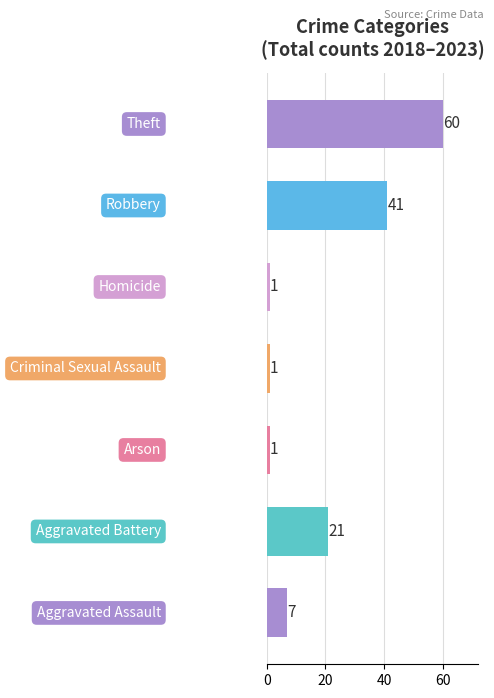

Count the values in the range 1 to 41.

6